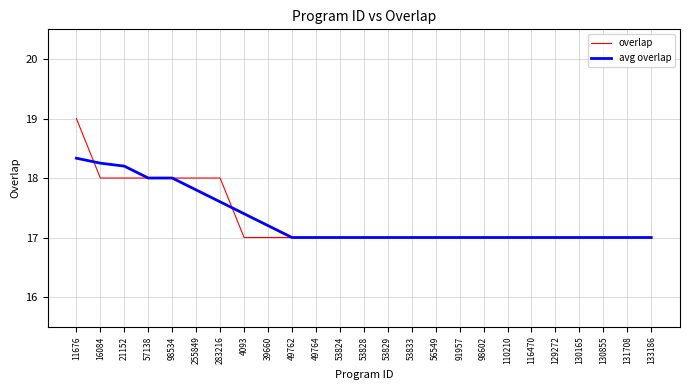

Is it true that overlap equals 3.7 at 130165?

False